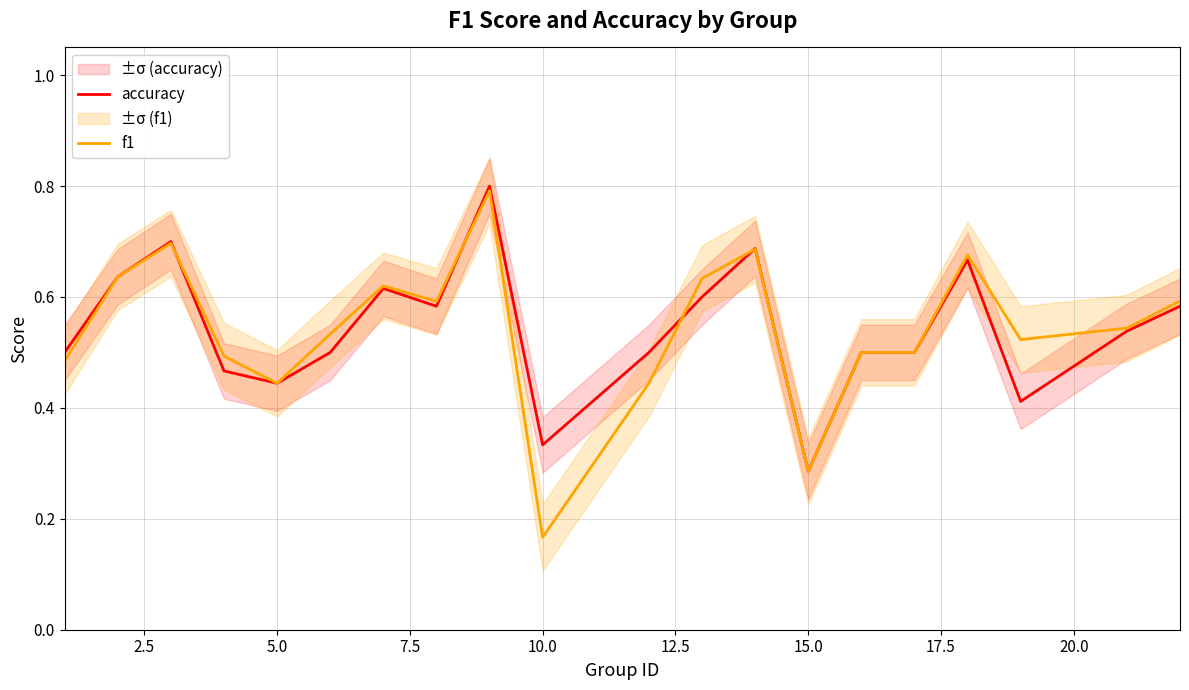

True or false: accuracy has more than 1 interior local peaks.

True